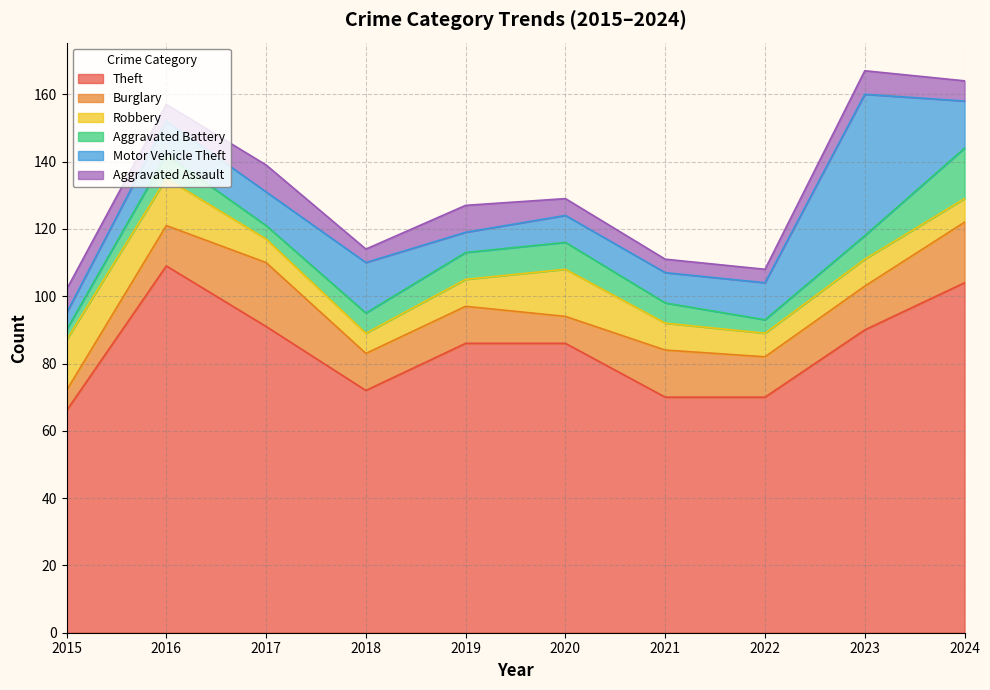

How many lines are shown in the chart?

6